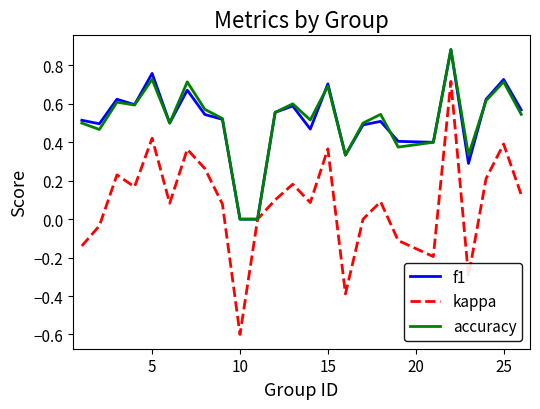

What is the minimum value shown in the chart?

-0.6